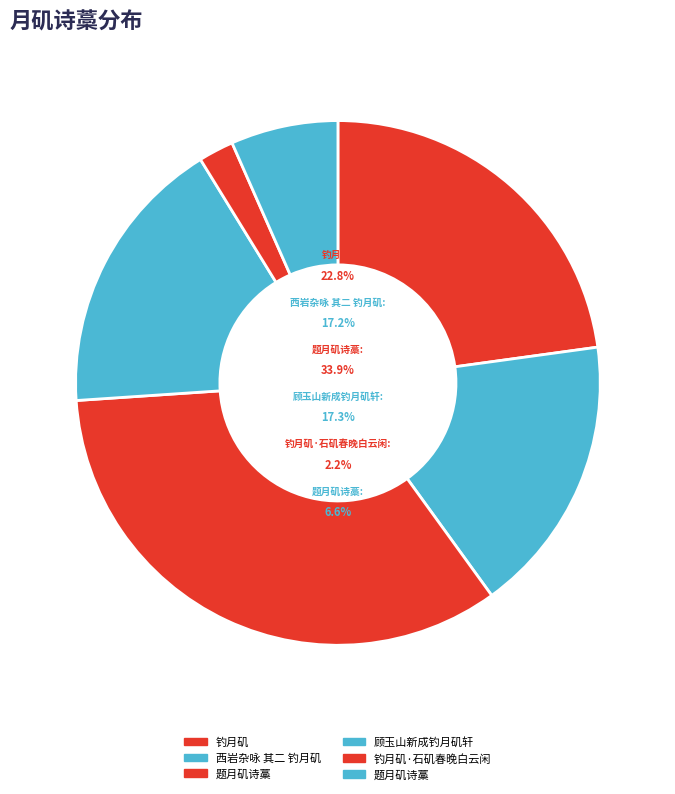

Rank the categories by value from lowest to highest.

钓月矶·石矶春晚白云闲, 题月矶诗藁, 西岩杂咏 其二 钓月矶, 顾玉山新成钓月矶轩, 钓月矶, 题月矶诗藁